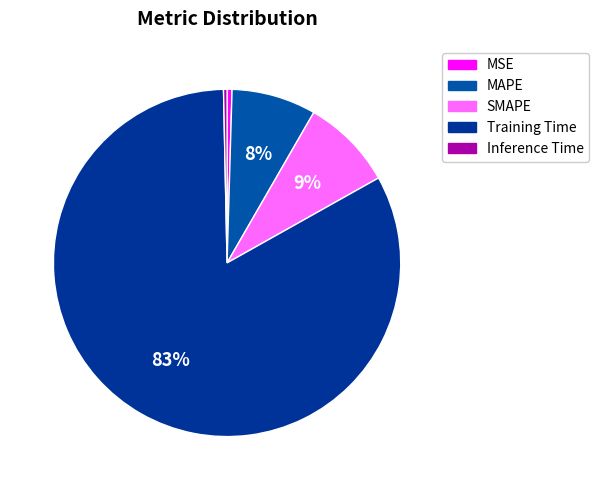

To the nearest percent, what percentage of the pie is MAPE?

8%